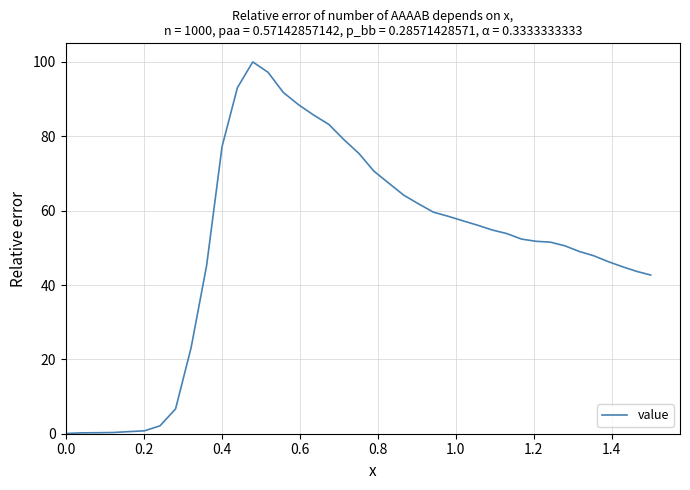

What is the greatest value displayed?

100.0